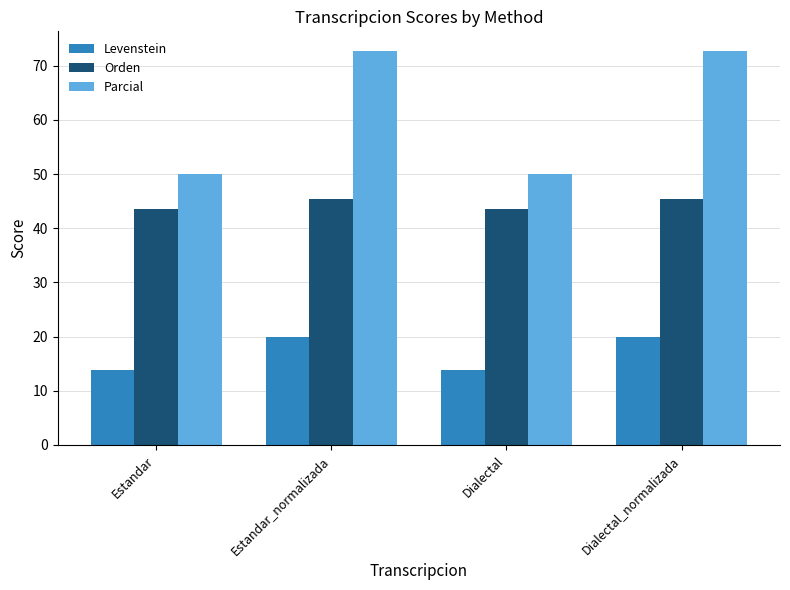

How many groups of bars are there?

4